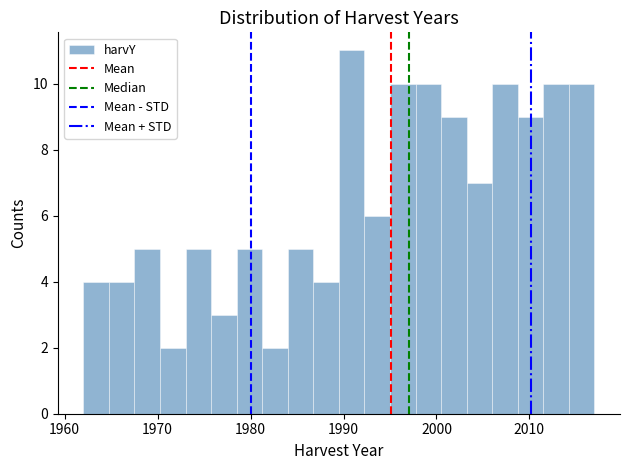

Around what value on the x-axis is the tallest bar? Give the approximate position of its centre, as read against the axis.

1991